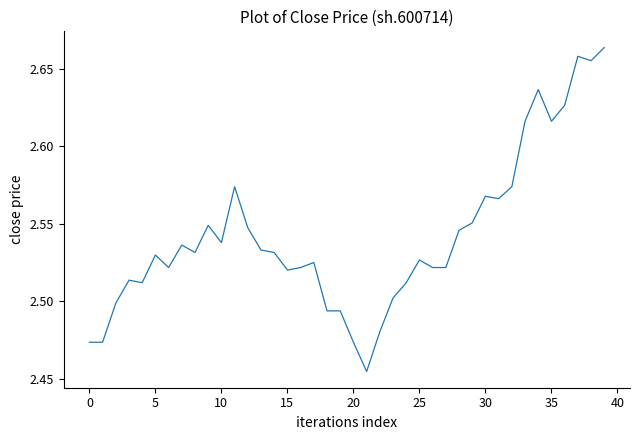

How many lines are shown in the chart?

1